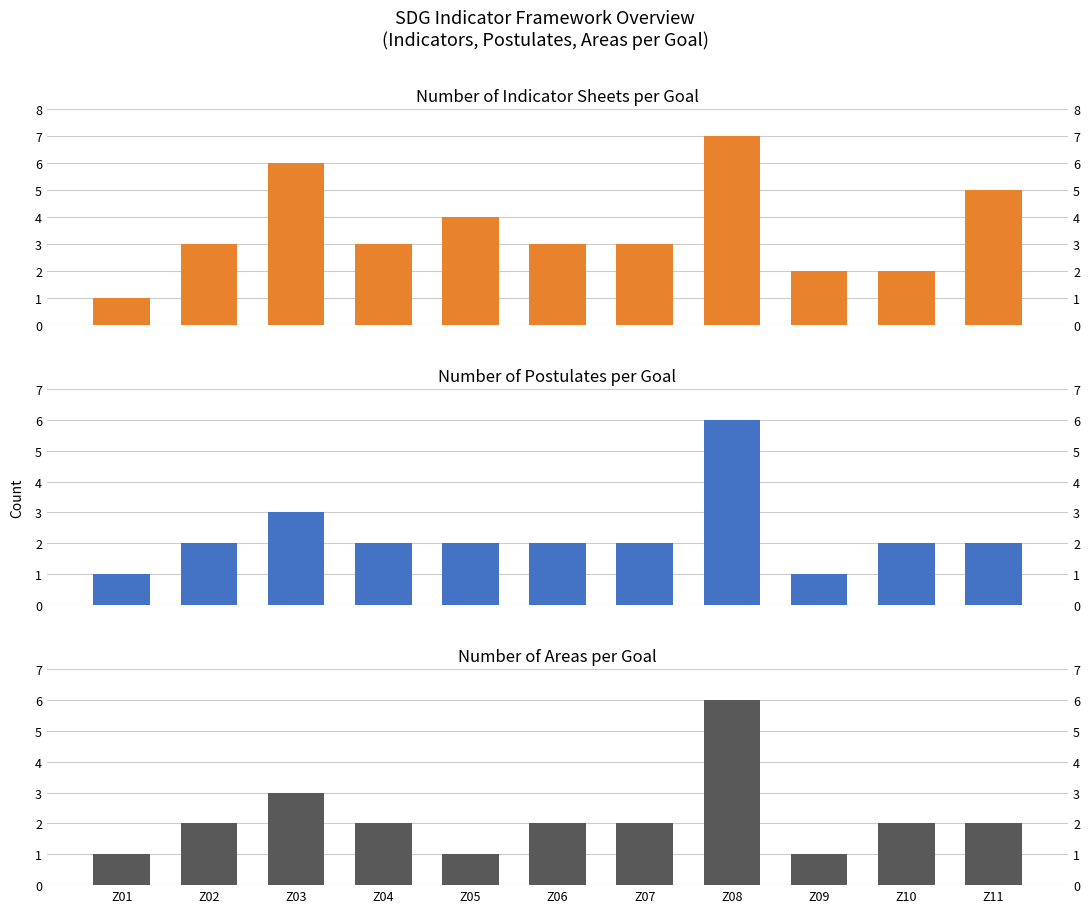

At which label does Number of Postulates per Goal reach its minimum?

Z01